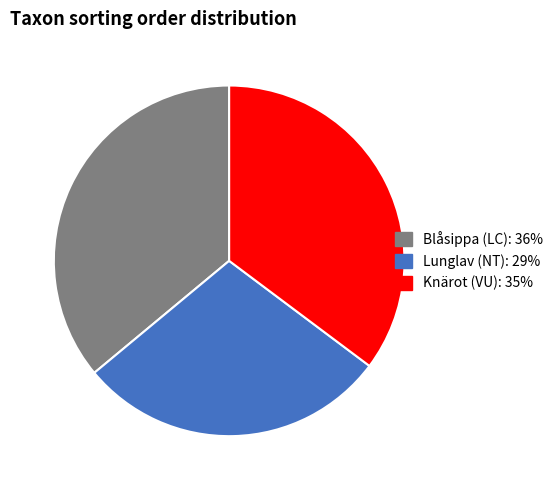

Is there any slice that represents more than half of the pie?

No